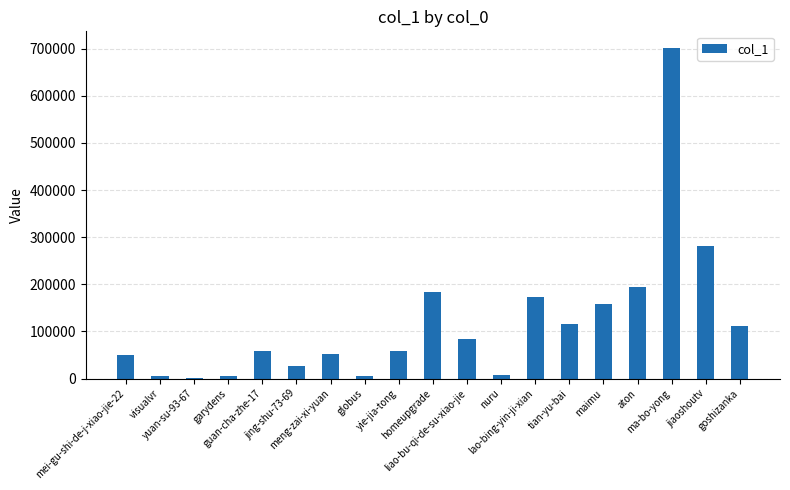

What is the maximum value shown in the chart?

701934